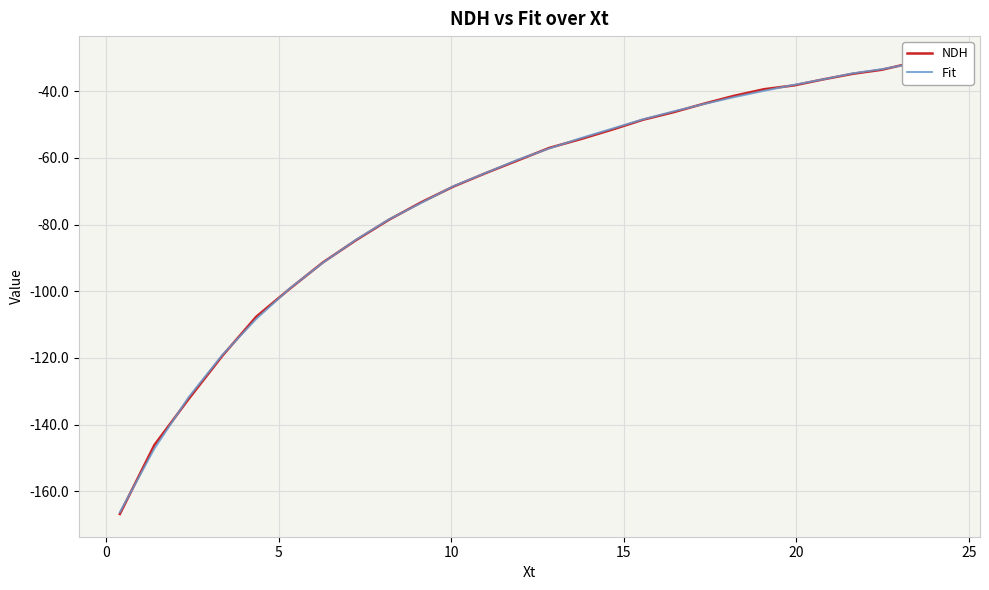

What is the sum of all NDH values?

-1880.7